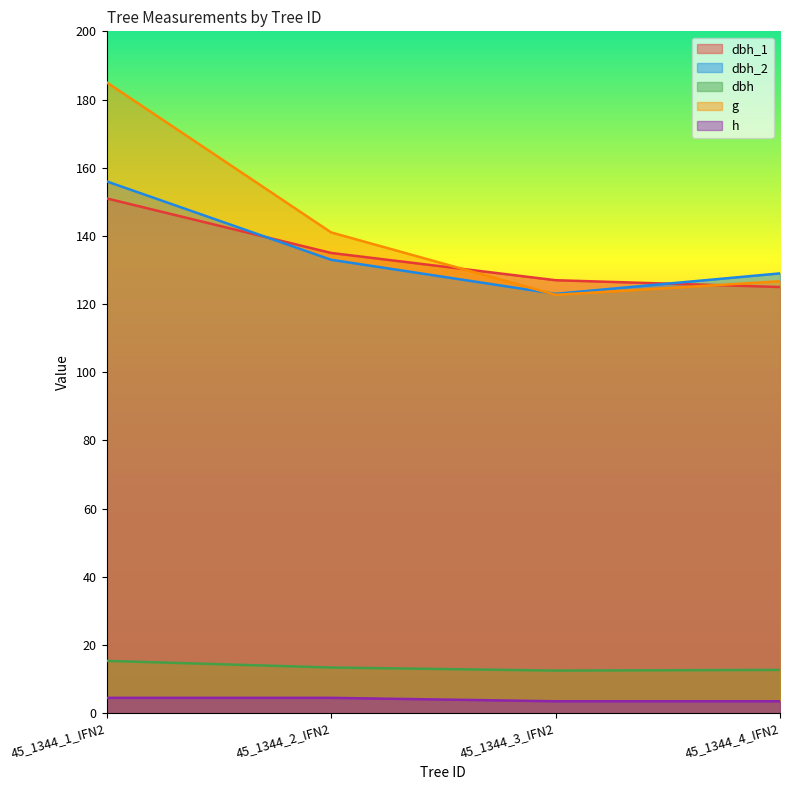

Rank the categories by dbh_1 value from lowest to highest.

45_1344_4_IFN2, 45_1344_3_IFN2, 45_1344_2_IFN2, 45_1344_1_IFN2